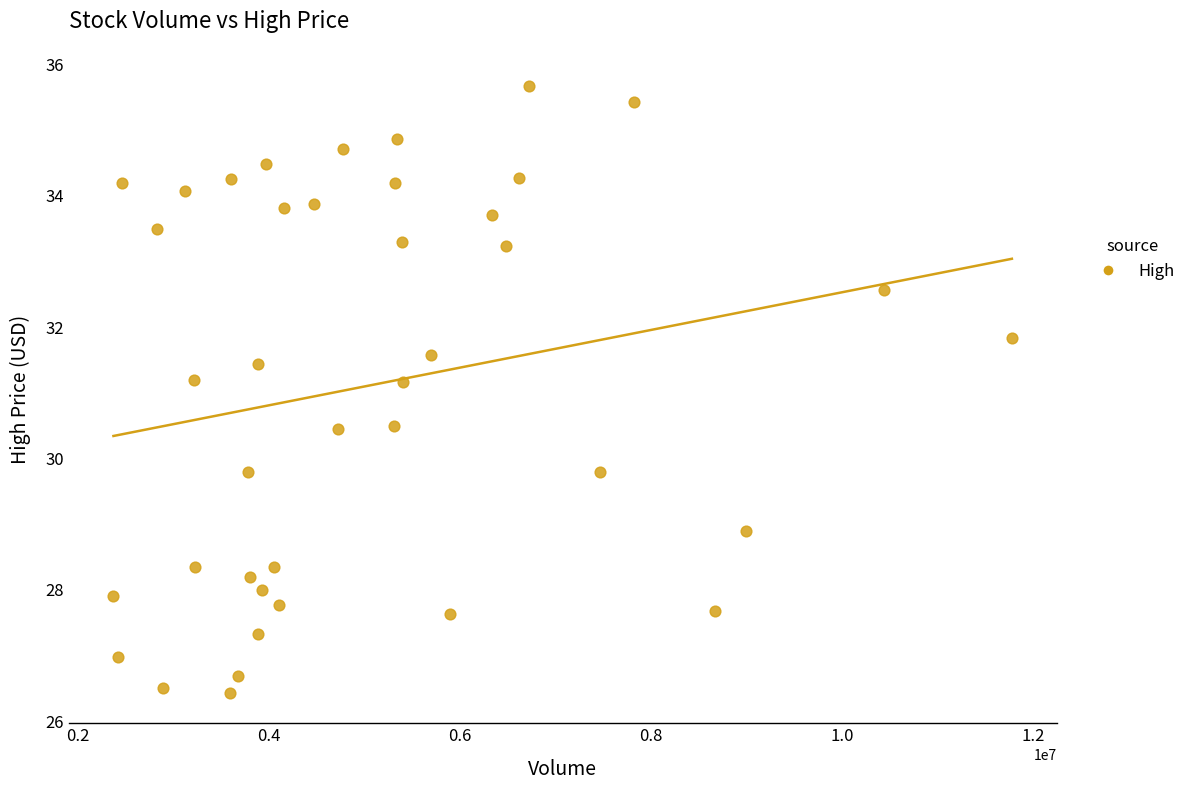

What is the range of X values (max minus min)?

9398000.0